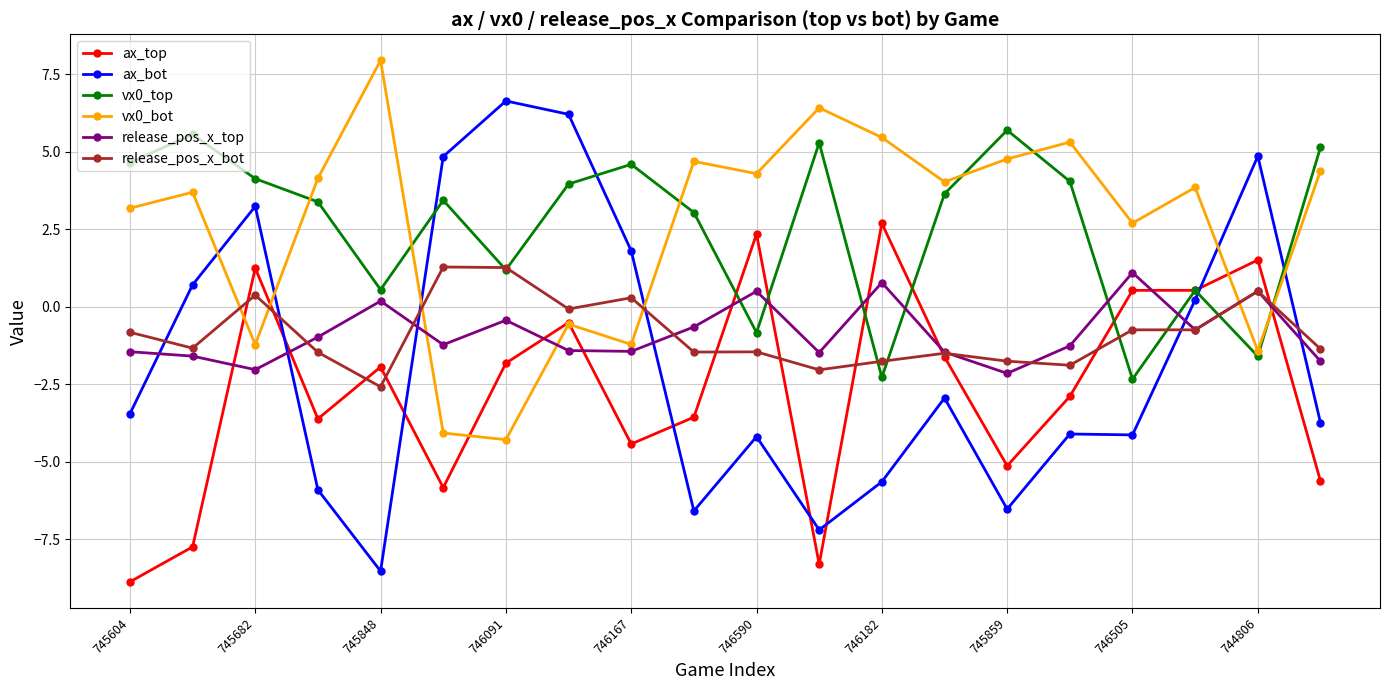

How many times do ax_top and release_pos_x_top cross each other?

10